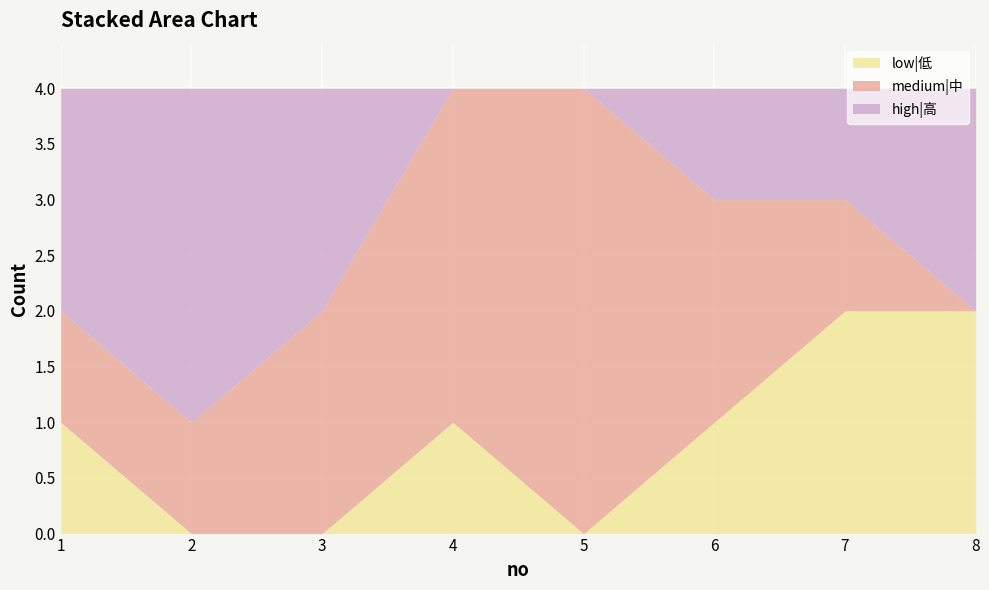

Where is low|低 nearest to the value 1?

1